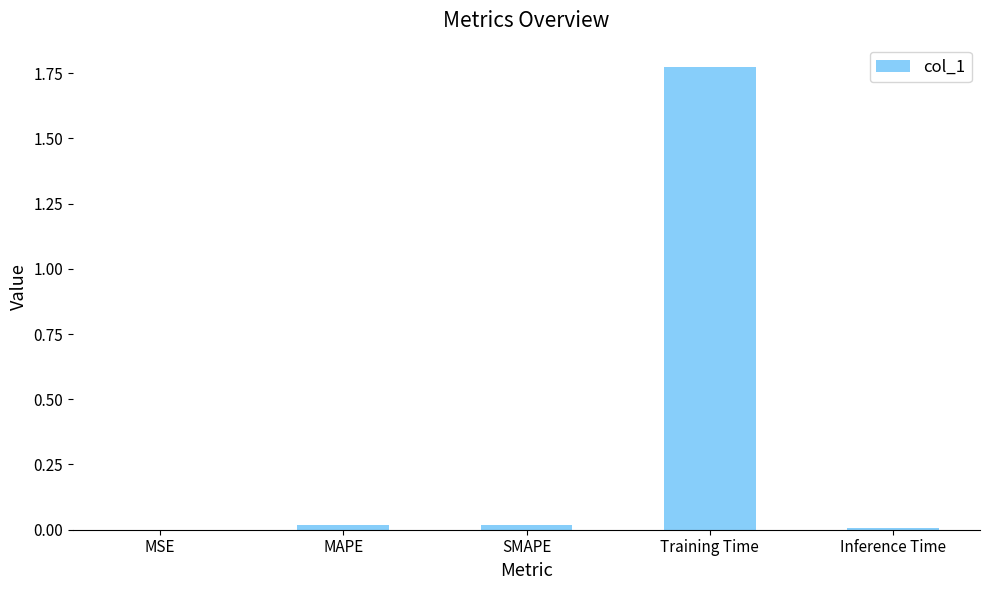

Is it true that the value at MSE is 0.0?

True